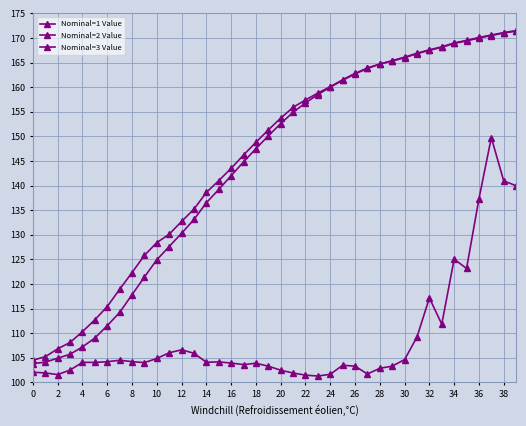

At how many categories does at least one series exceed 138?

26